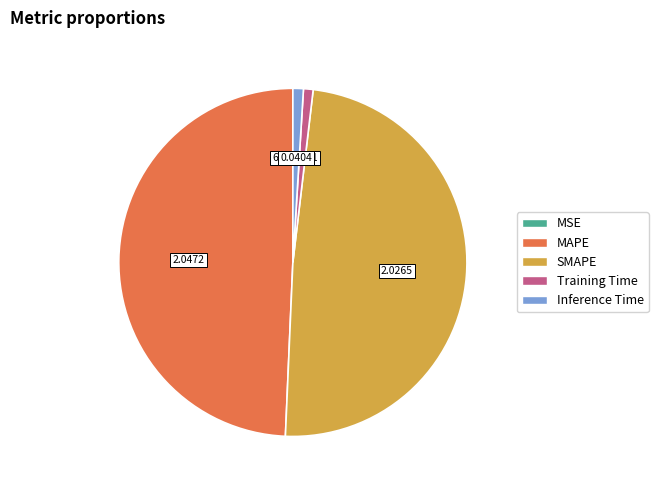

Does MAPE represent more than half of the total?

No